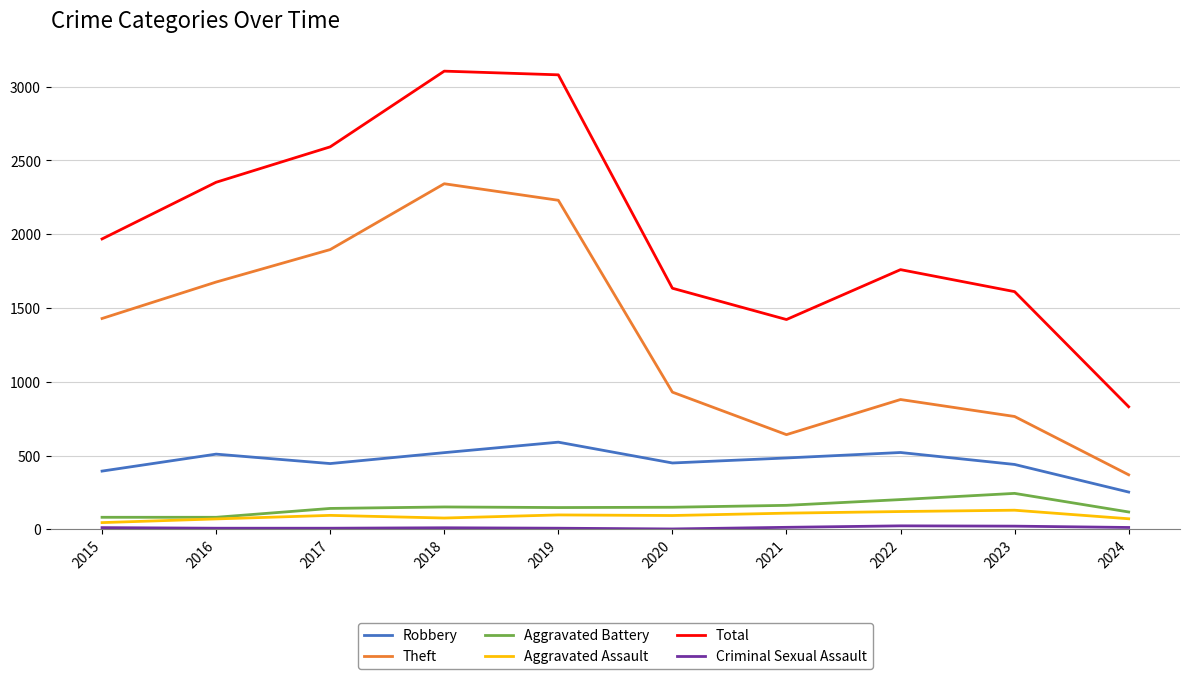

The Aggravated Battery series shows 148 at 2019. True or false?

True